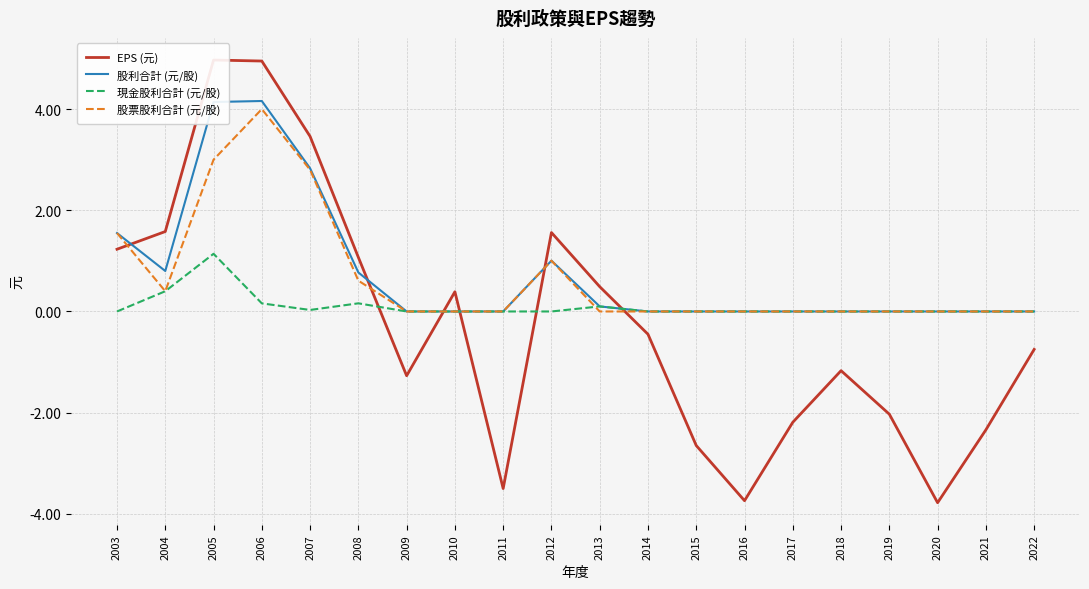

Which has a higher value, 2021 or 2004?

2004